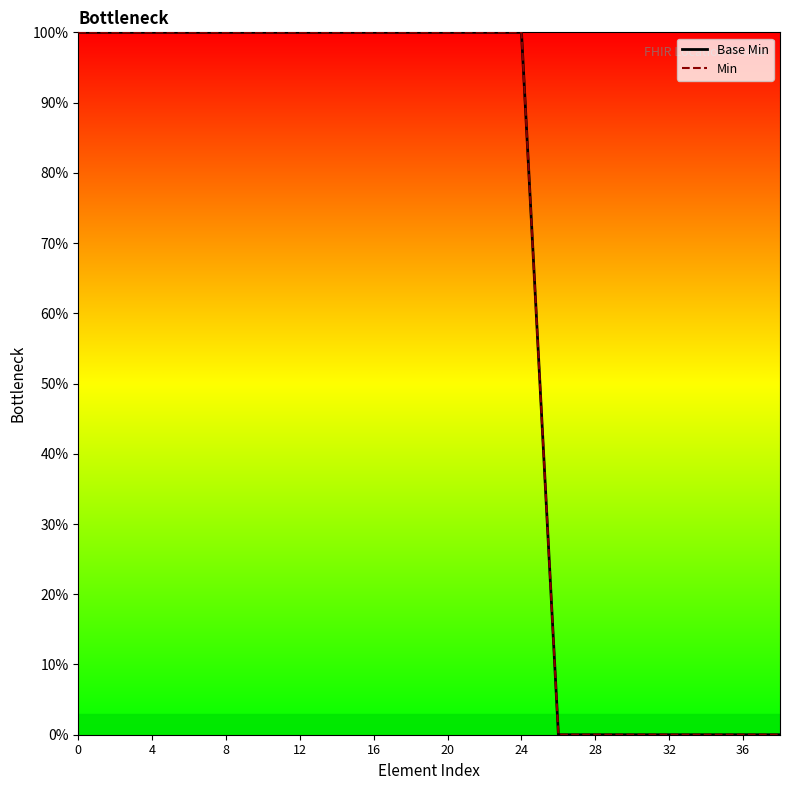

Is this an area chart (filled region under the line)?

No